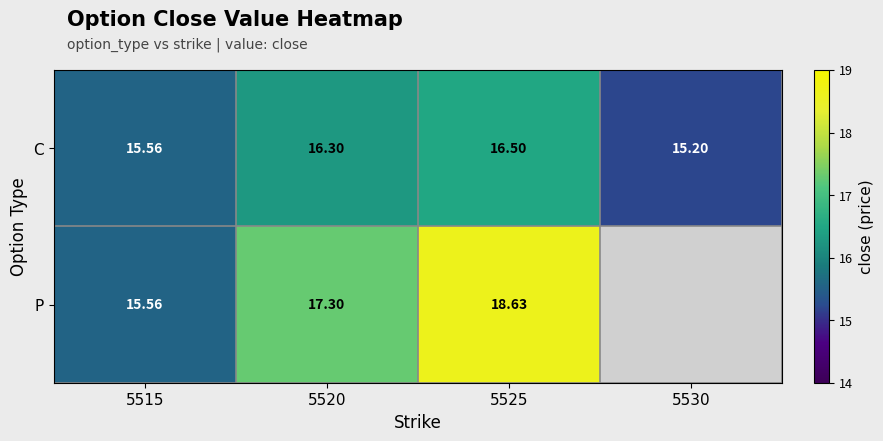

How many data points in C are above 16?

2